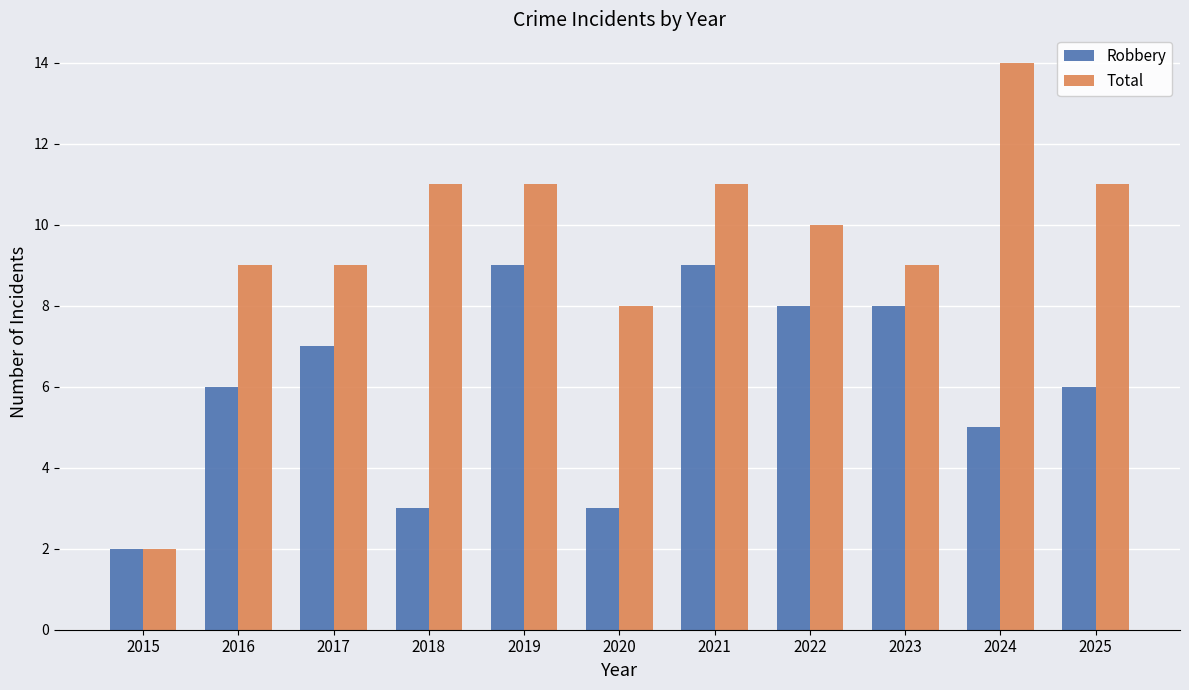

At how many categories does at least one series exceed 4?

10